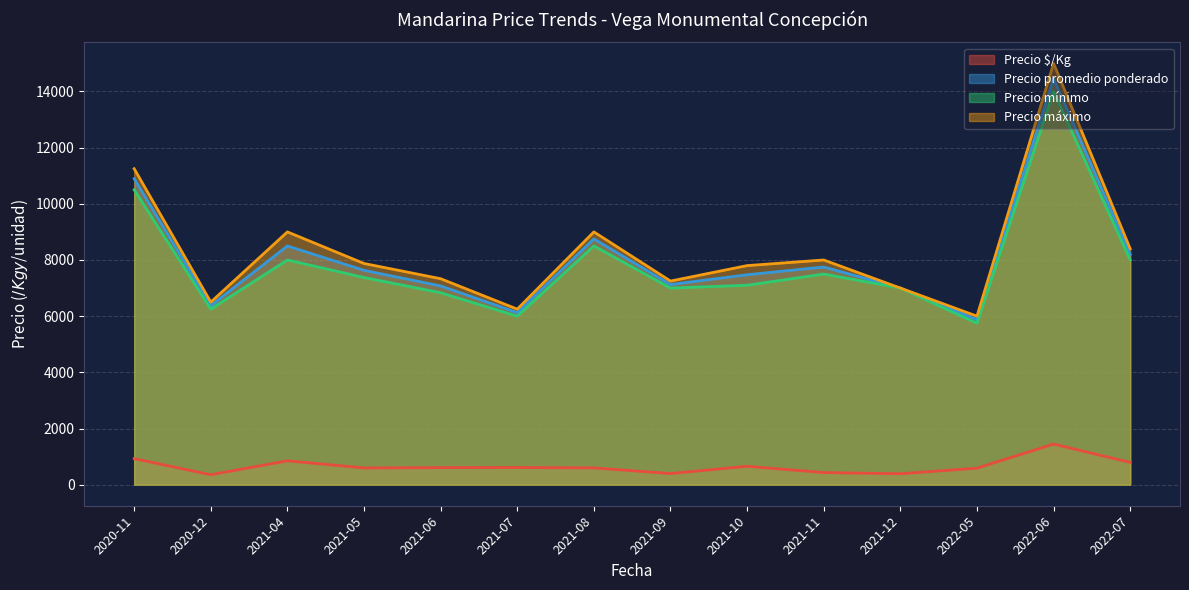

True or false: Precio $/Kg and Precio promedio ponderado intersect in this chart.

False